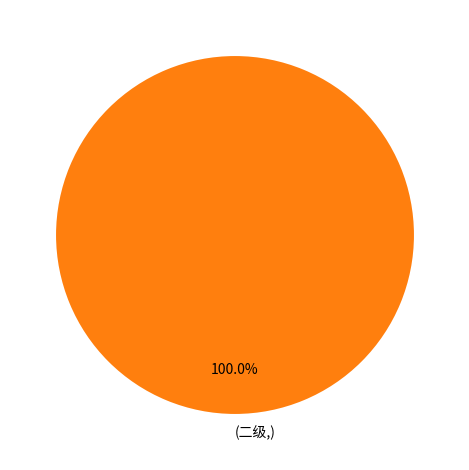

Is there a majority slice in this chart?

Yes